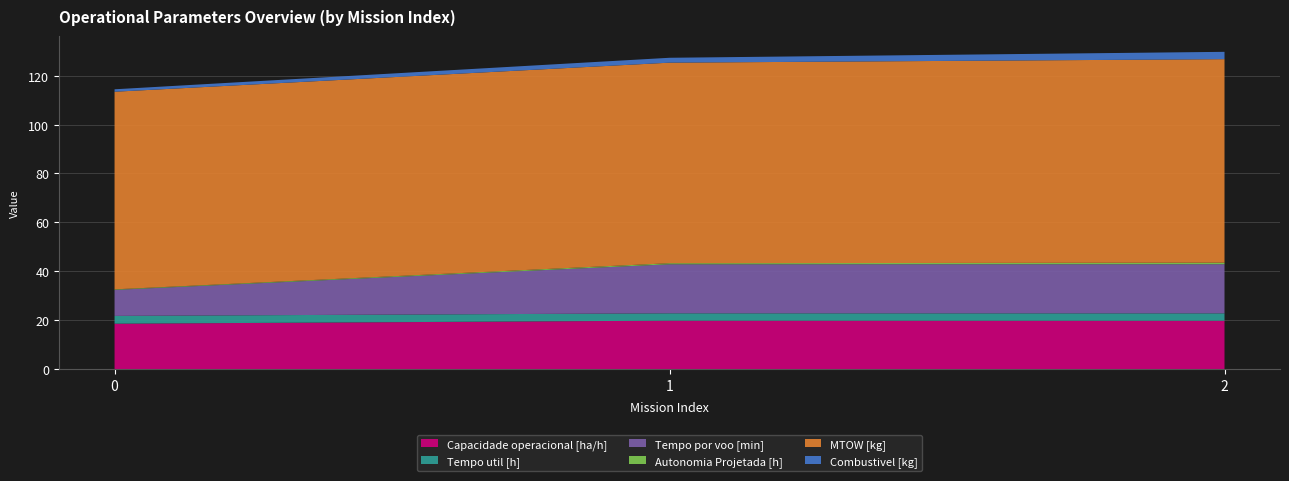

Reading right to left, extract all data points from this chart.

Capacidade operacional [ha/h]: 2=19.8	1=19.8	0=18.5
Tempo util [h]: 2=3.0	1=3.0	0=3.2
Tempo por voo [min]: 2=20.1	1=20.1	0=10.6
Autonomia Projetada [h]: 2=0.6	1=0.4	0=0.2
MTOW [kg]: 2=83.2	1=82.0	0=80.8
Combustivel [kg]: 2=3.0	1=2.0	0=1.0